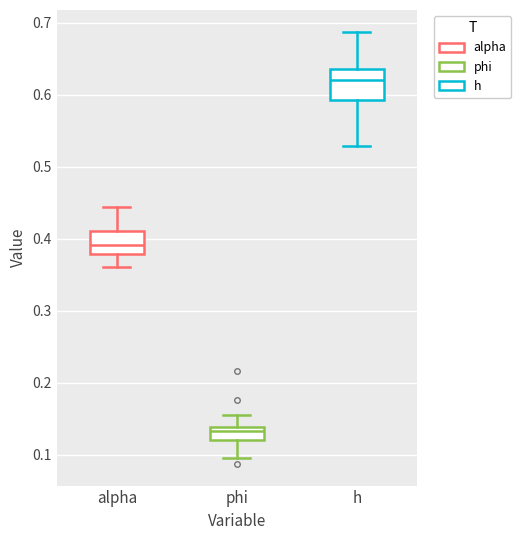

Reading left to right, read every box against the y-axis: the position of its median line, the range the box covers, and the ends of its whiskers. The values are not printed on the chart, so give them approximately, as read against the axis.

alpha: median 0.39, box 0.38 to 0.41, whiskers 0.36 to 0.44
phi: median 0.13, box 0.12 to 0.14, whiskers 0.09 to 0.16
h: median 0.62, box 0.59 to 0.64, whiskers 0.53 to 0.69